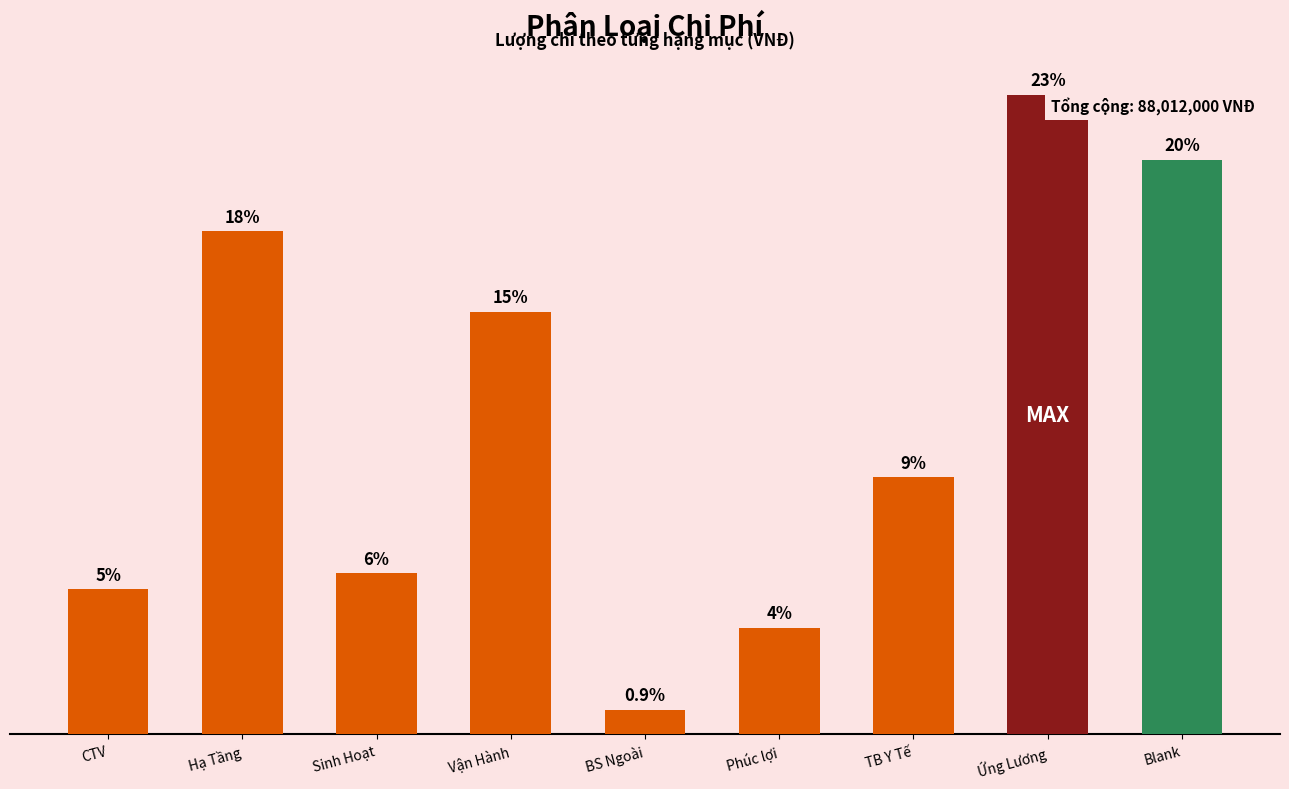

Are the bars horizontal?

No